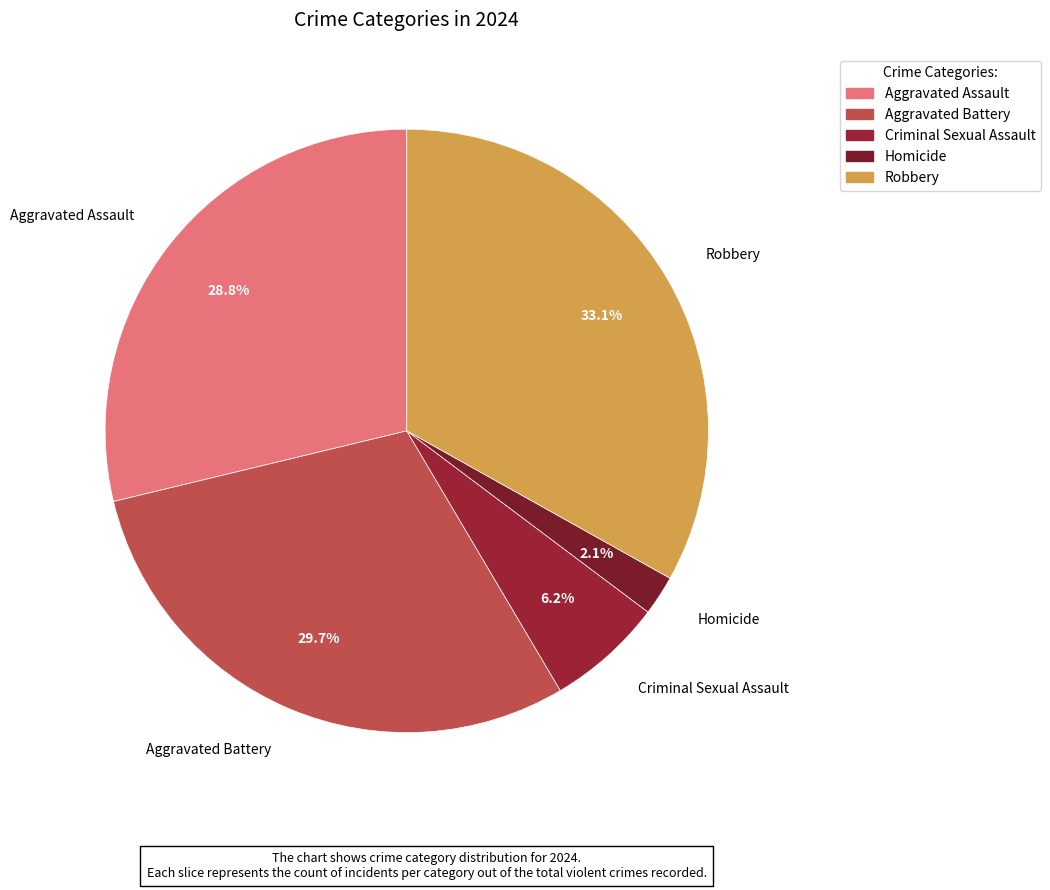

Rank the categories by value from highest to lowest.

Robbery, Aggravated Battery, Aggravated Assault, Criminal Sexual Assault, Homicide